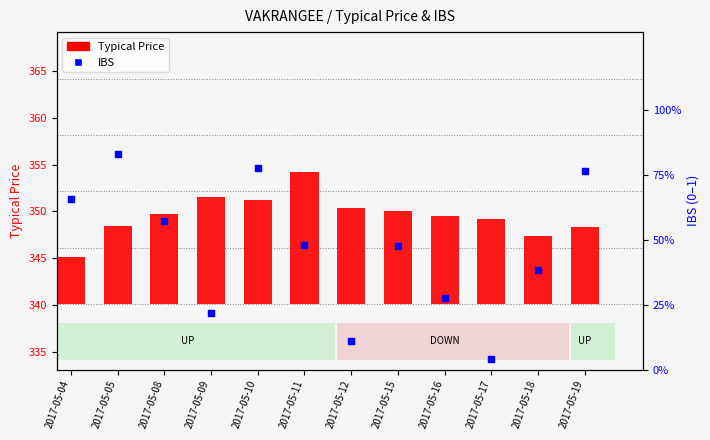

Which series has the largest total across all categories?

Typical Price